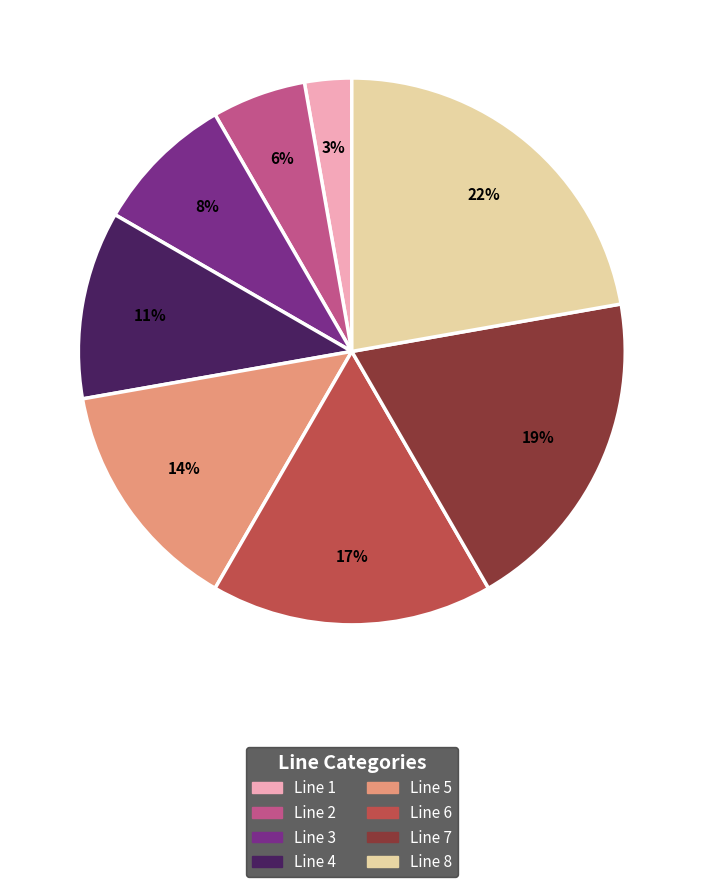

To the nearest percent, what percentage of the pie is Line 6?

17%